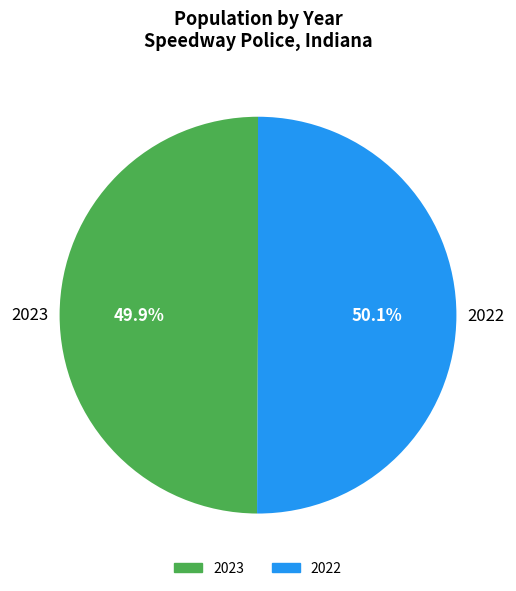

Is there a majority slice in this chart?

Yes